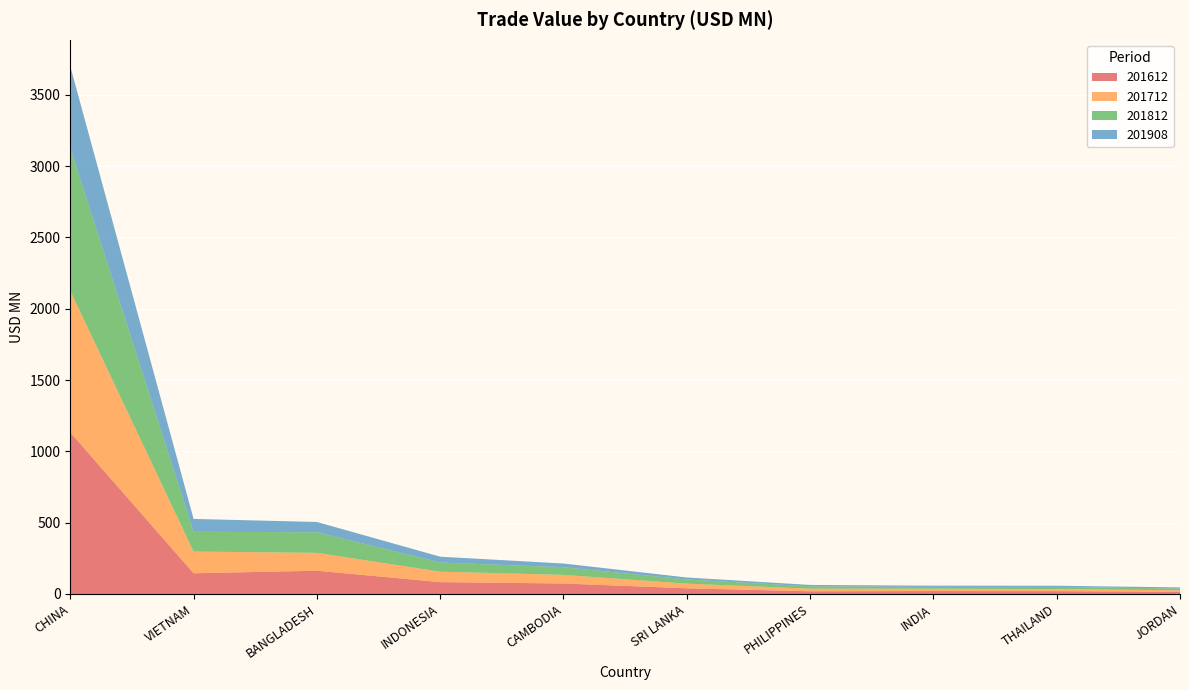

Reading left to right, transcribe all the data shown in this chart.

201612: 1132.7	145.1	163.1	83.0	73.4	39.7	18.8	20.4	19.6	15.4
201712: 992.9	152.2	125.2	73.2	60.4	32.7	18.3	16.4	14.7	10.5
201812: 1001.2	138.7	144.5	64.4	53.8	29.2	16.4	12.5	15.2	12.1
201908: 573.1	90.0	72.1	40.8	25.9	13.9	9.9	8.8	8.3	8.0